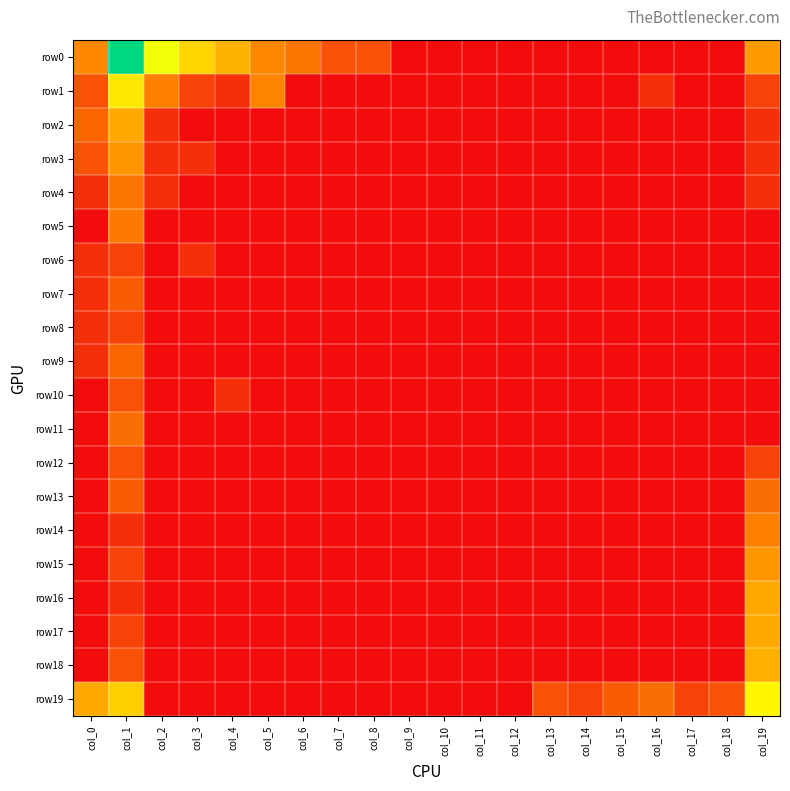

Count the number of categories in the chart.

20